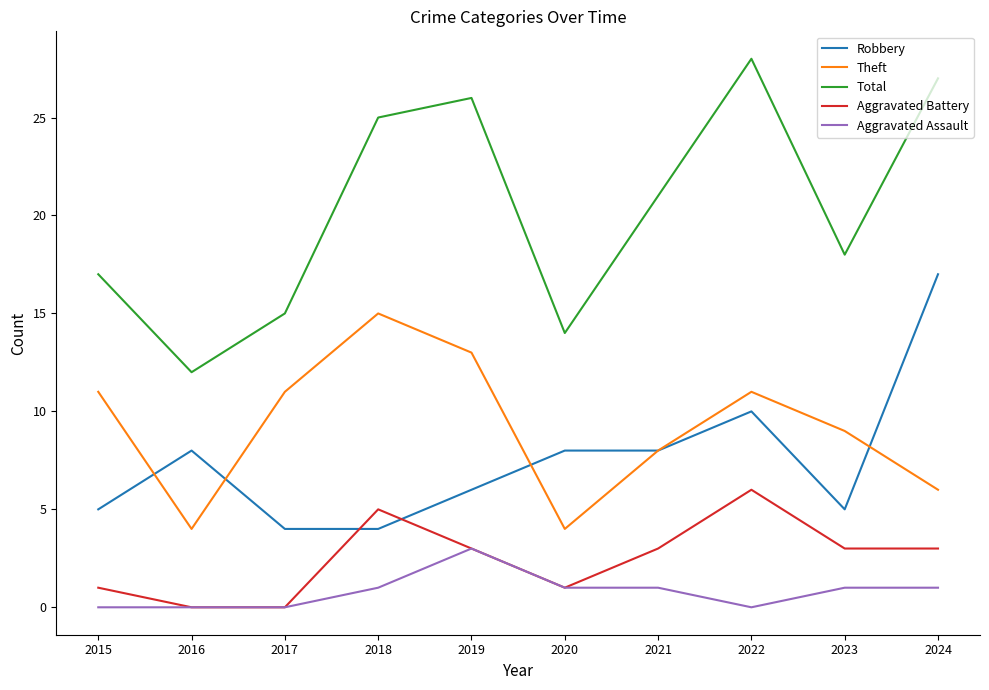

Where is the first local minimum for Theft?

2016